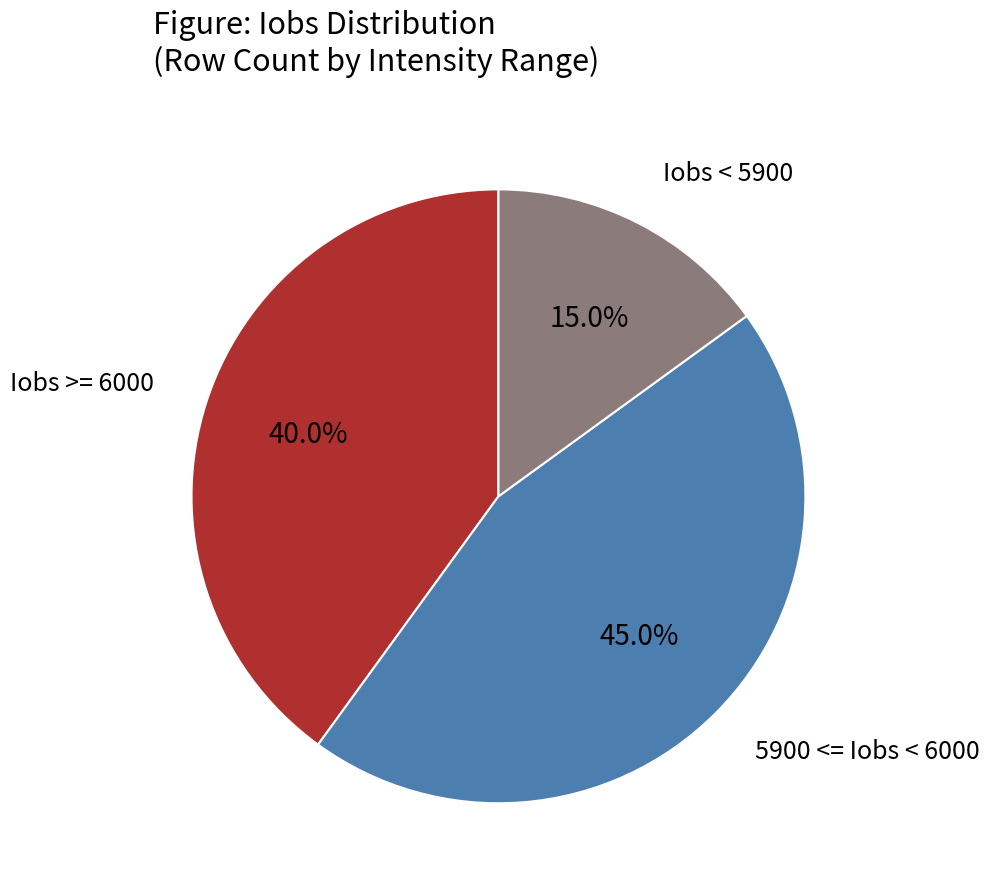

Count the number of slices in the pie.

3